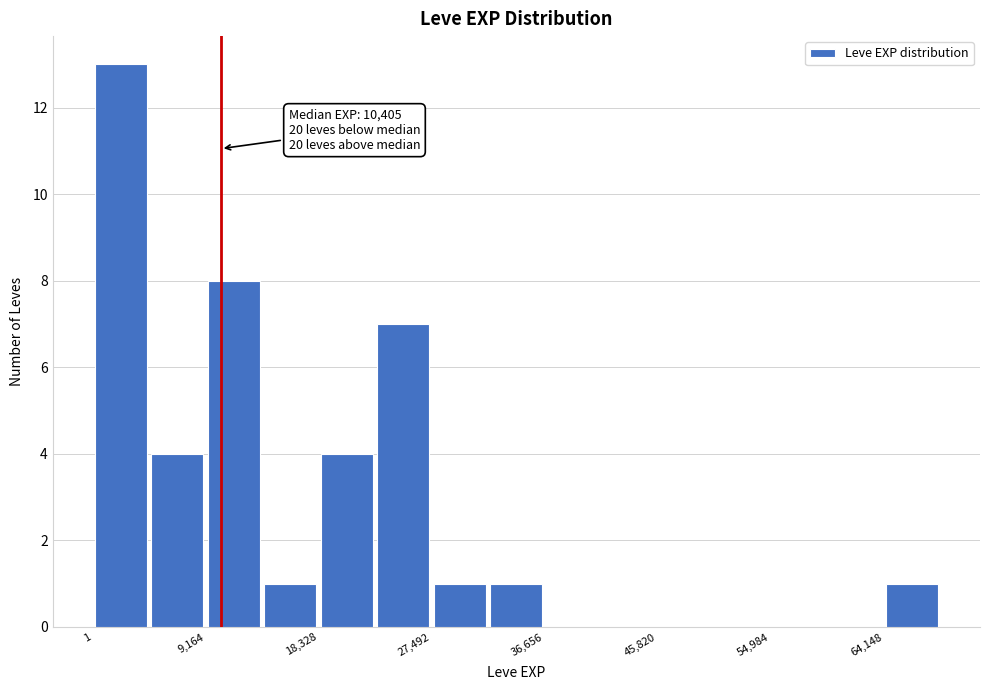

Which range on the x-axis has the tallest bar?

0 to 5000